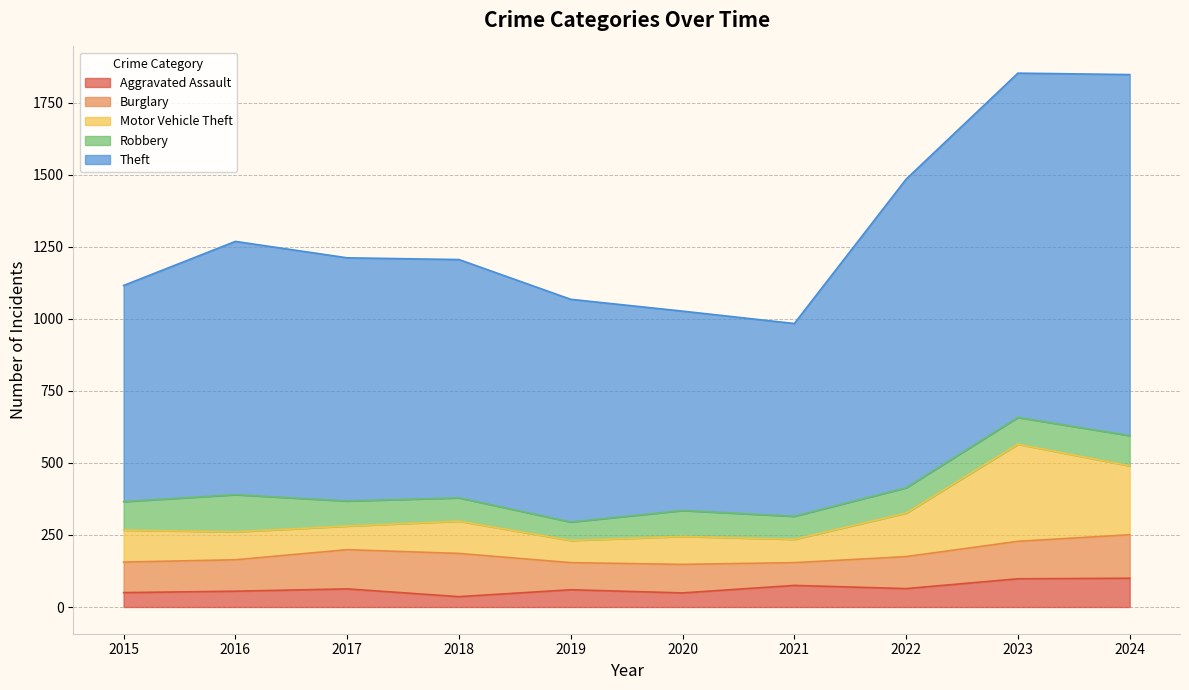

What is the average value of the Aggravated Assault series?

65